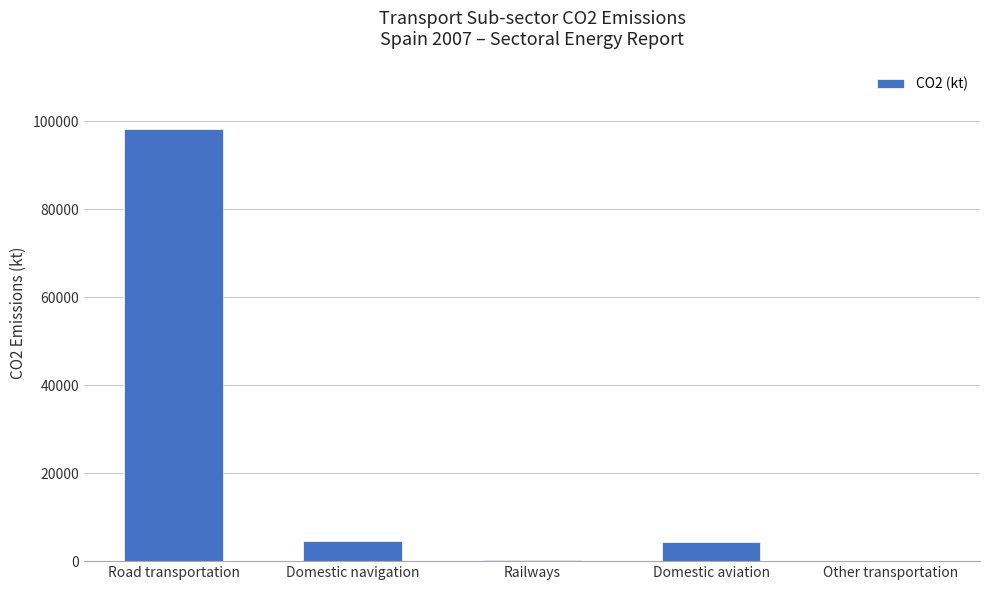

The chart shows a value of 4244.8 at Domestic aviation. True or false?

True